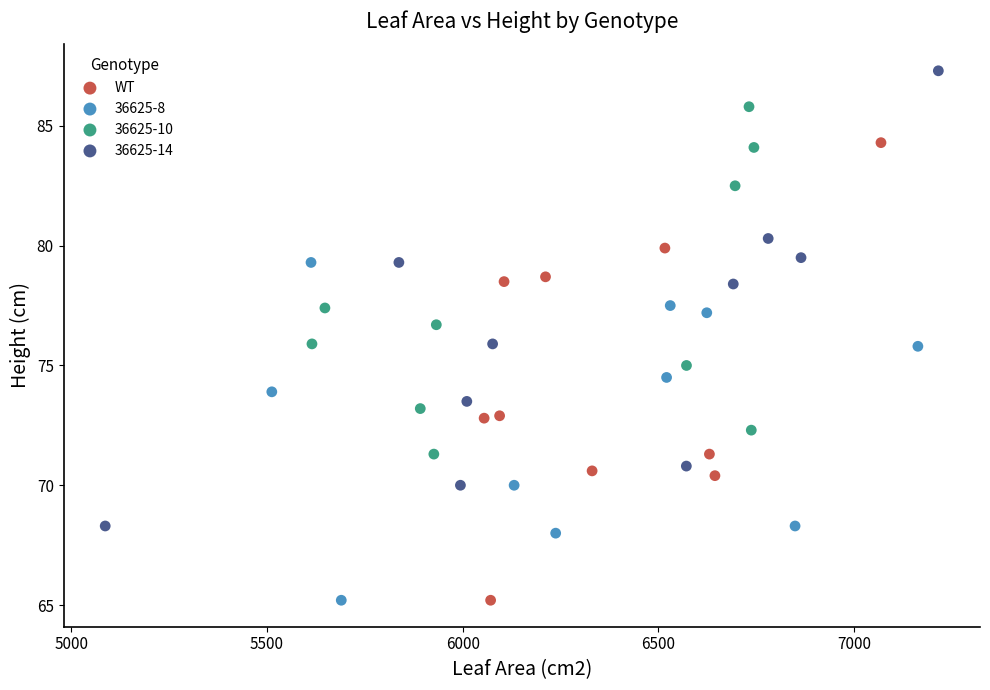

Which series reaches the maximum Y coordinate?

36625-14